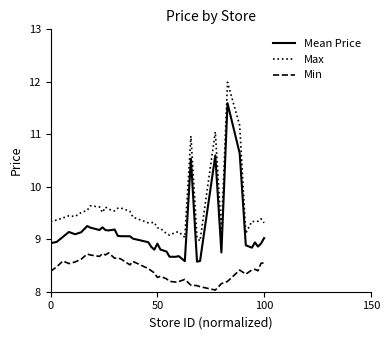

List the series in order of their overall mean, lowest first.

Min, Mean Price, Max